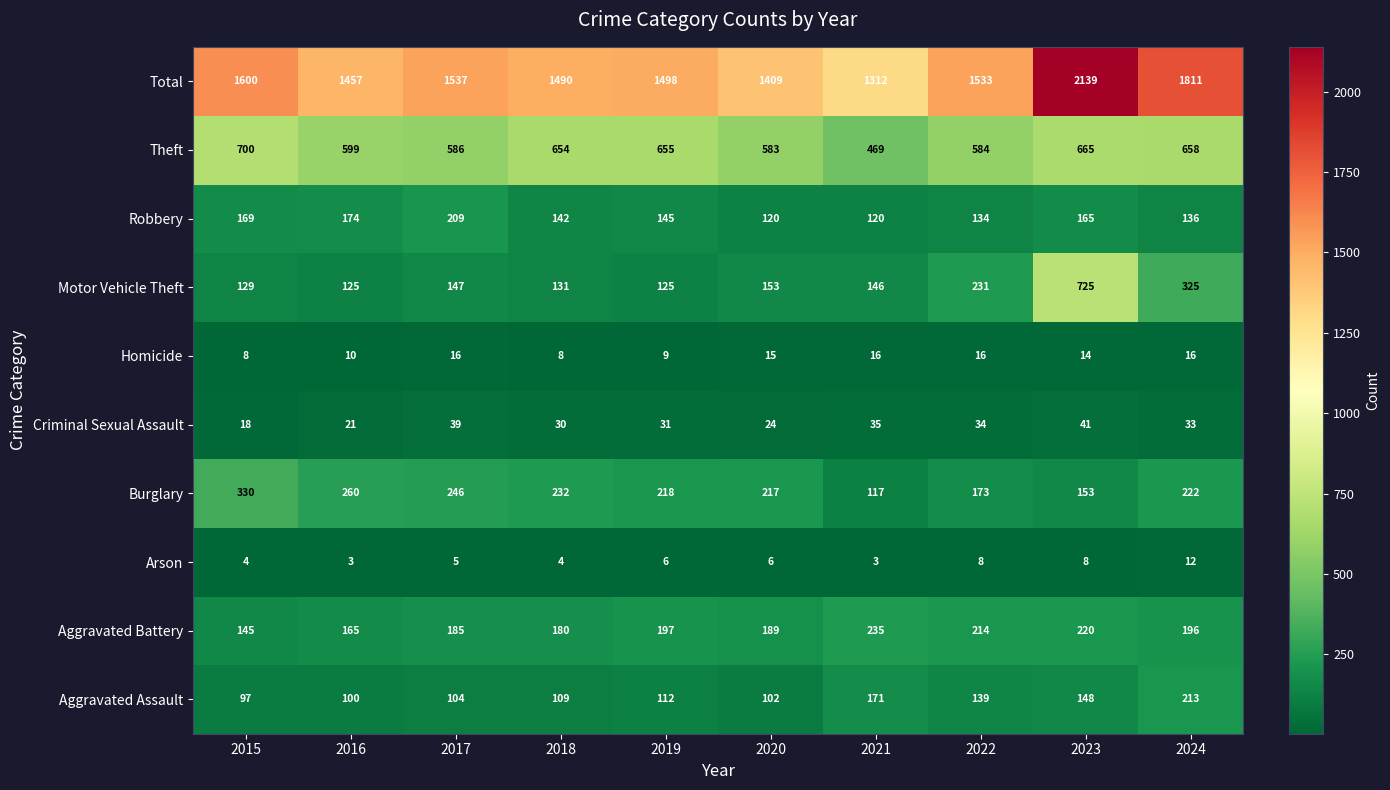

What is the minimum value for Aggravated Battery?

145